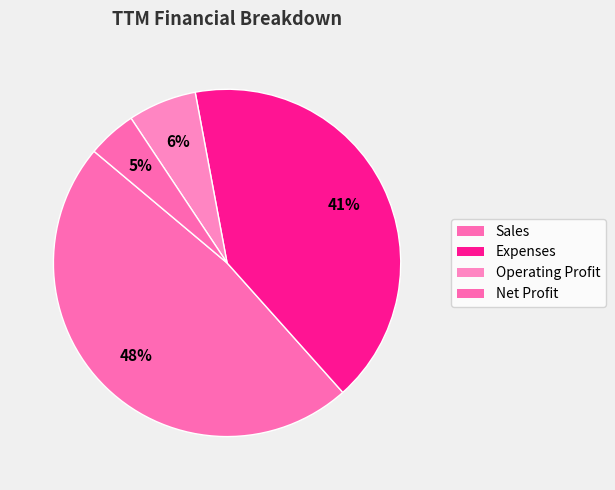

Count the number of slices in the pie.

4